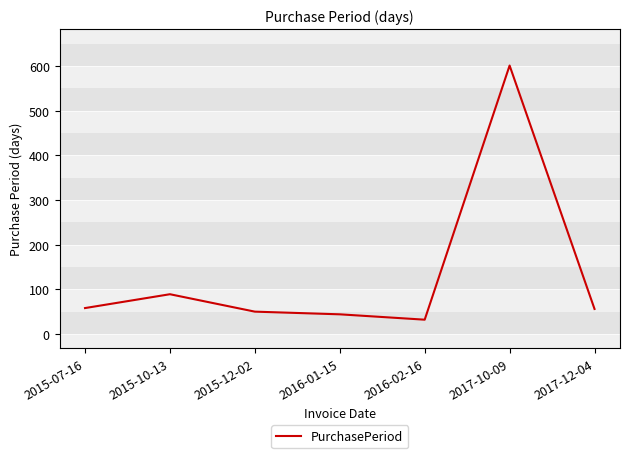

Count the number of data series in this chart.

1